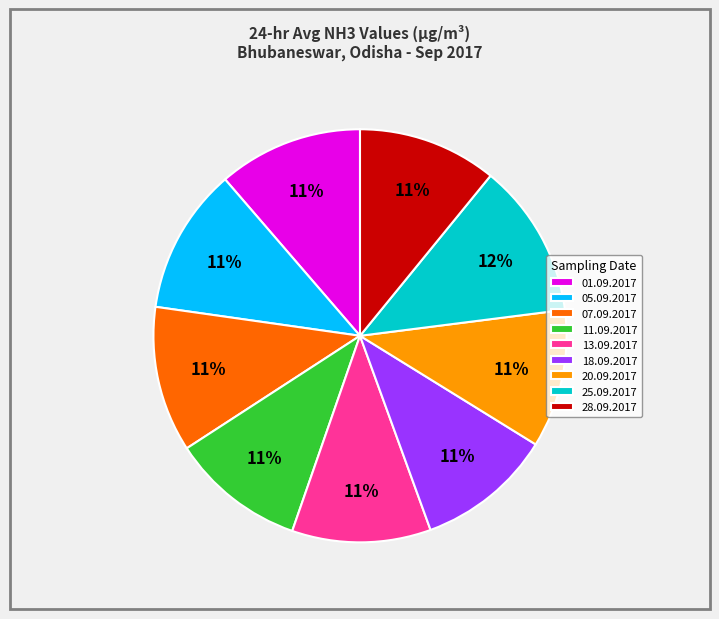

Which category has the biggest portion of the pie?

25.09.2017